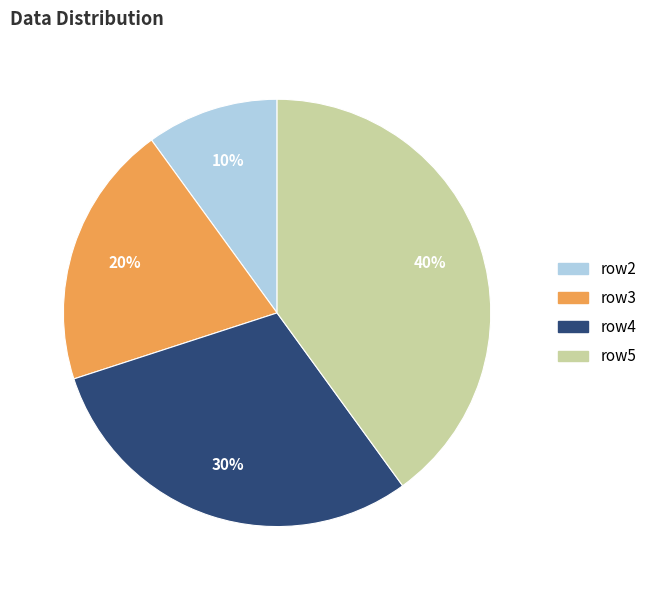

Is there any slice that represents more than half of the pie?

No